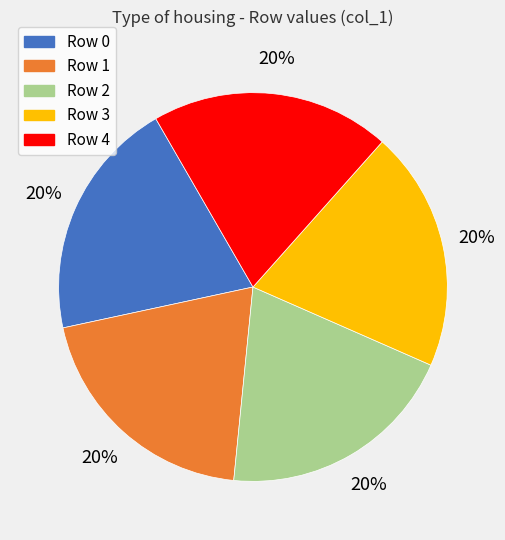

Count the number of slices in the pie.

5